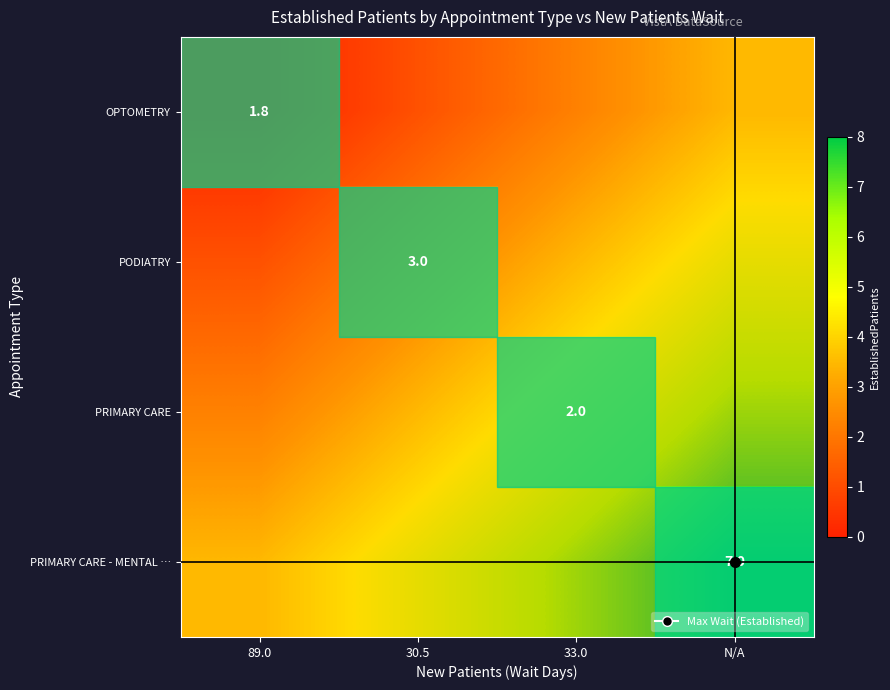

List the series in order of their overall mean, highest first.

PRIMARY CARE - MENTAL …, PRIMARY CARE, PODIATRY, OPTOMETRY